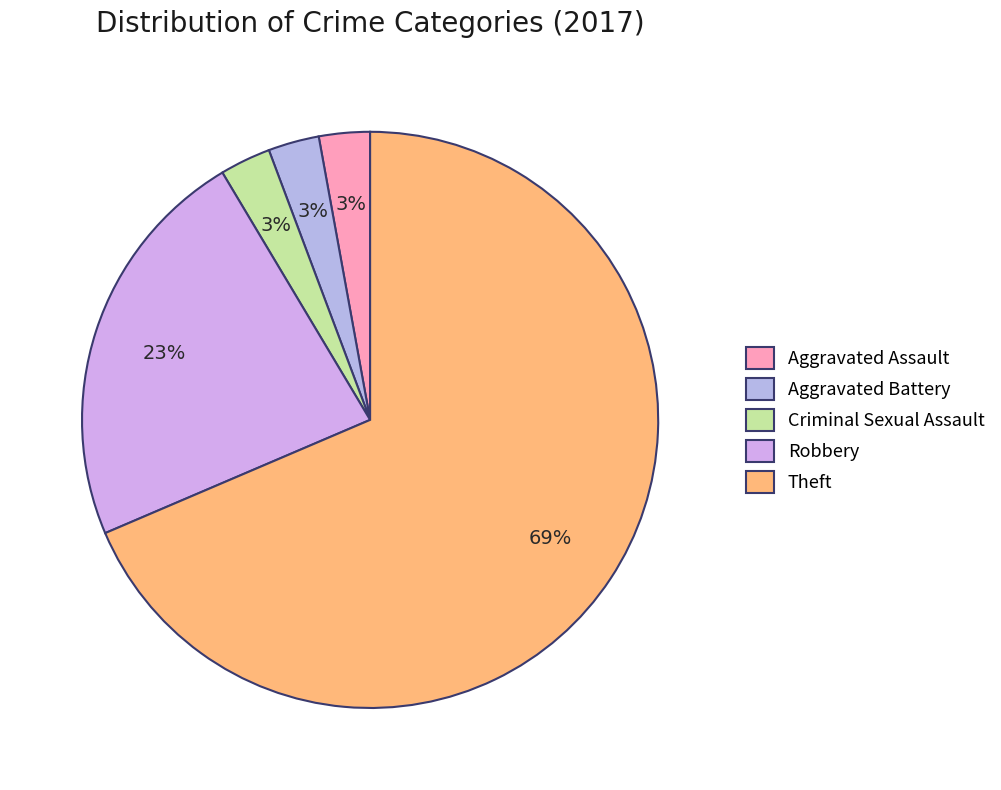

What is the largest slice in the pie chart?

Theft